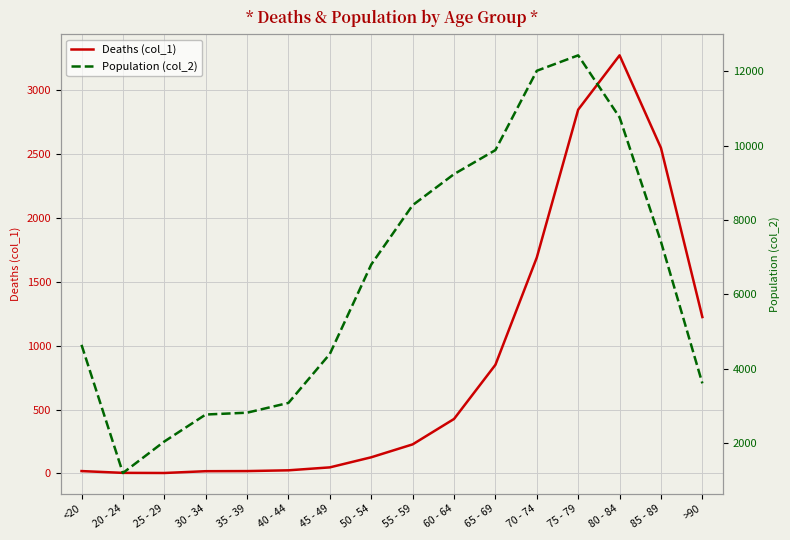

How many interior local valleys does the Deaths (col_1) series have?

1